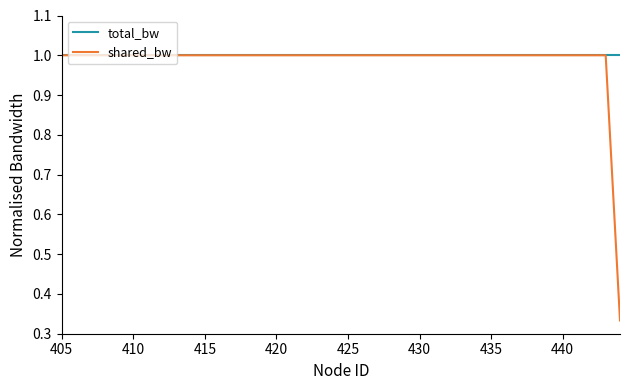

Does the chart have visible grid lines?

No